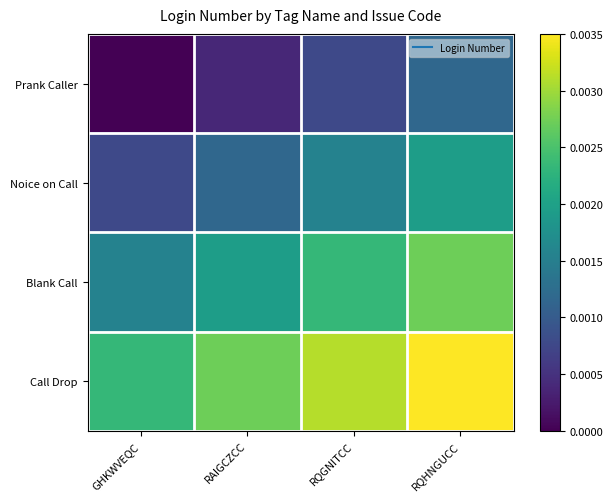

At which category does the chart reach its peak across all series?

RQHNGUCC